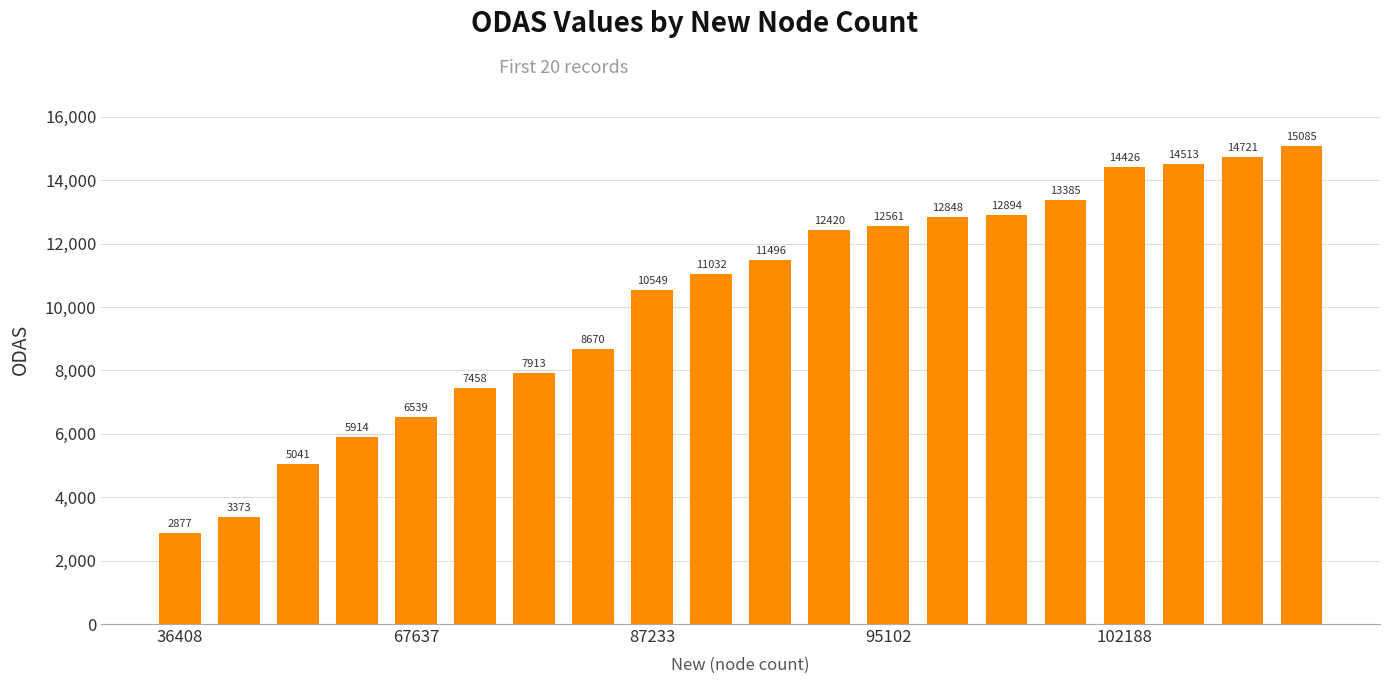

What is the average value?

10185.8